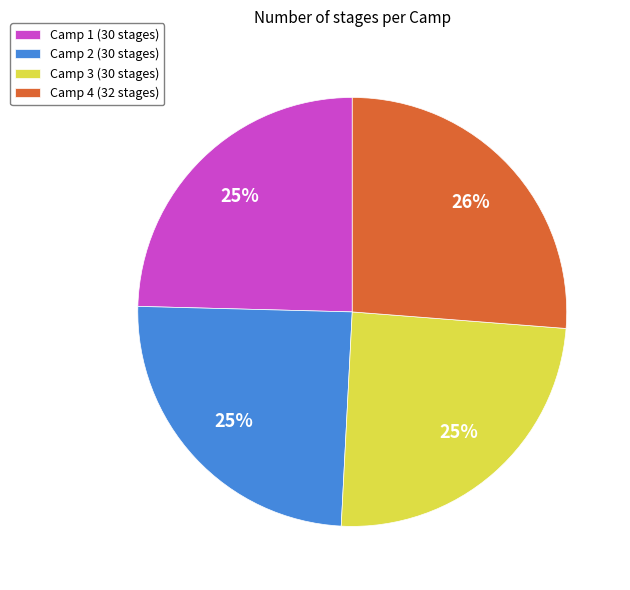

Count the number of slices in the pie.

4